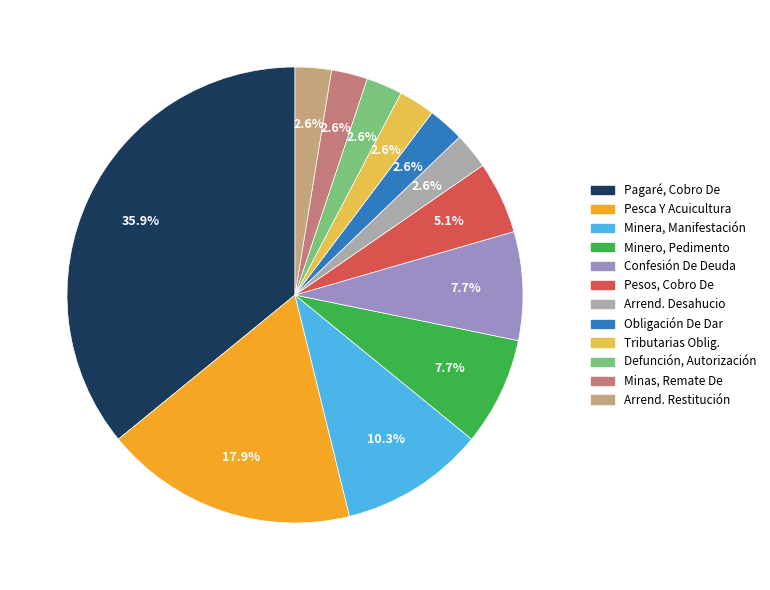

Is there a majority slice in this chart?

No